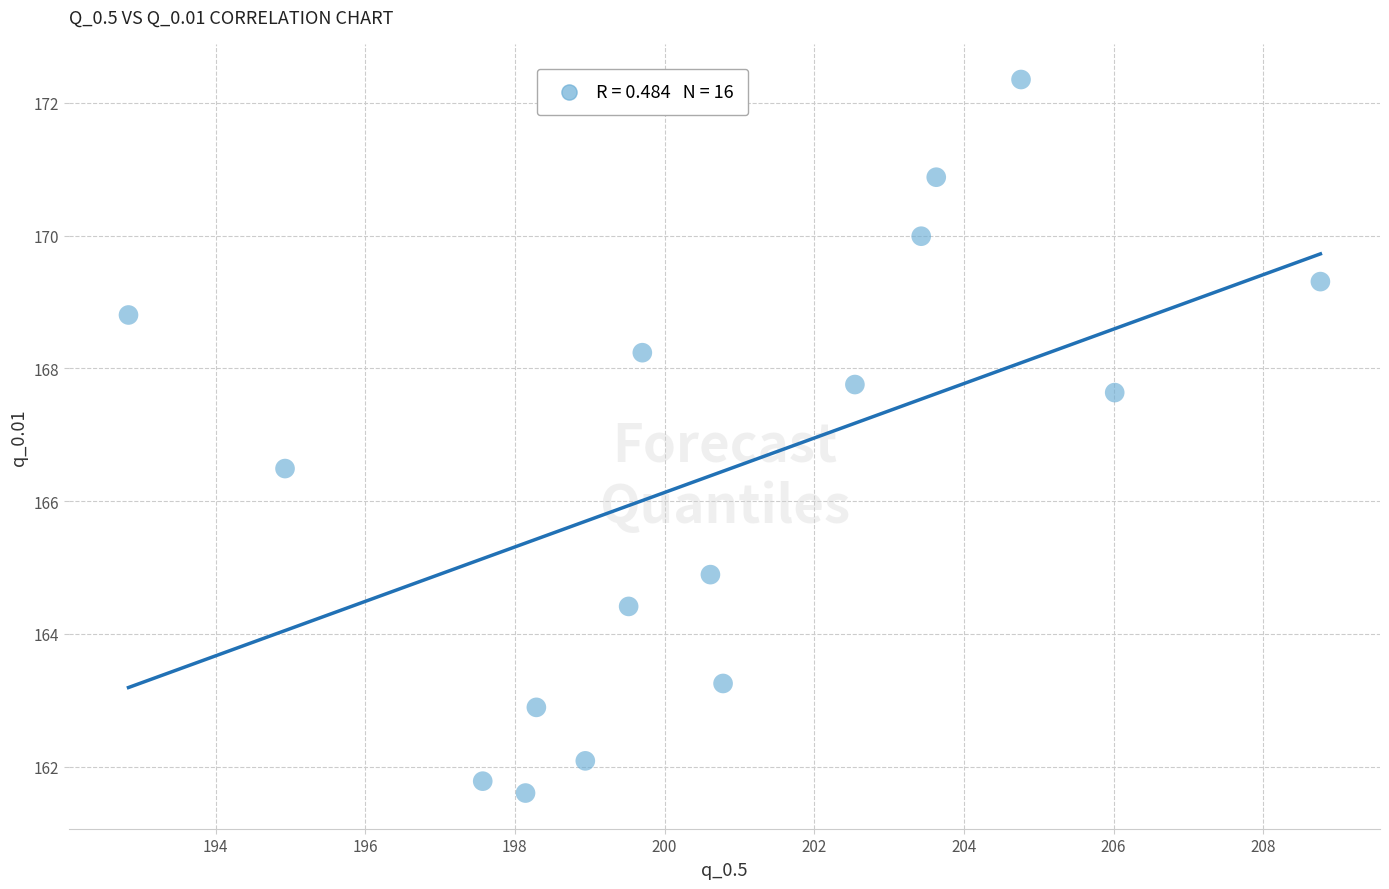

What Y value in the scatter plot is closest to 166?

166.5